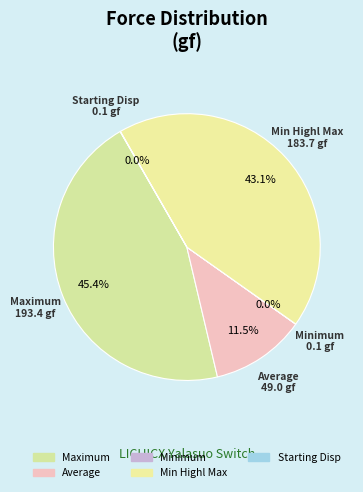

What is the largest slice in the pie chart?

Maximum